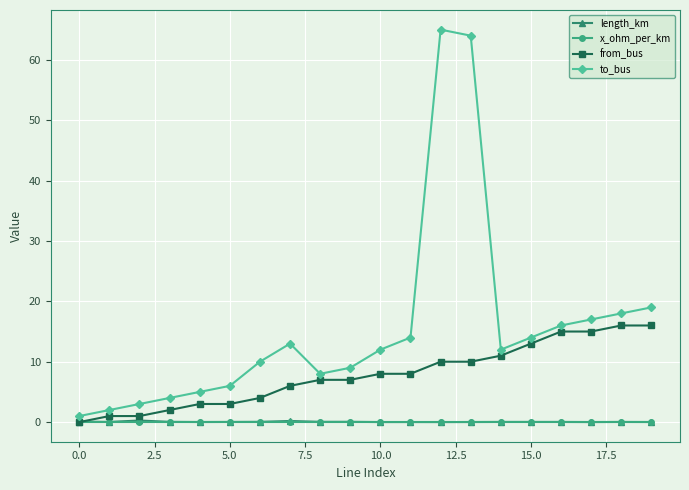

Which series has the largest range (max minus min)?

to_bus